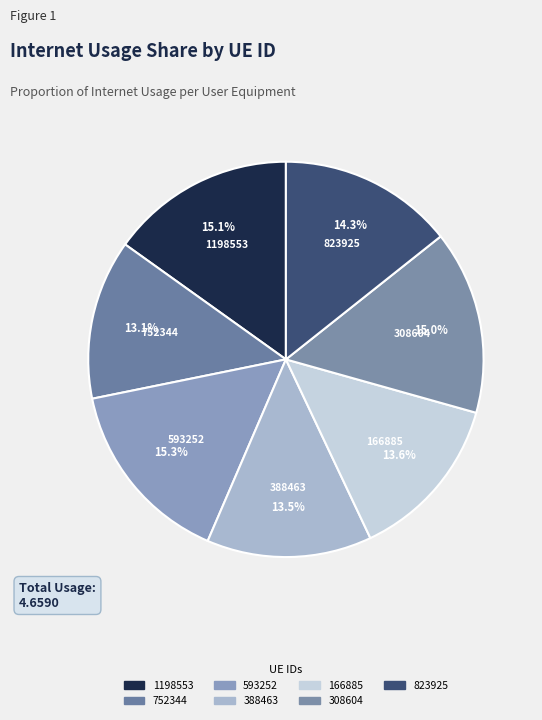

What percentage is NOT represented by 823925?

85.7%